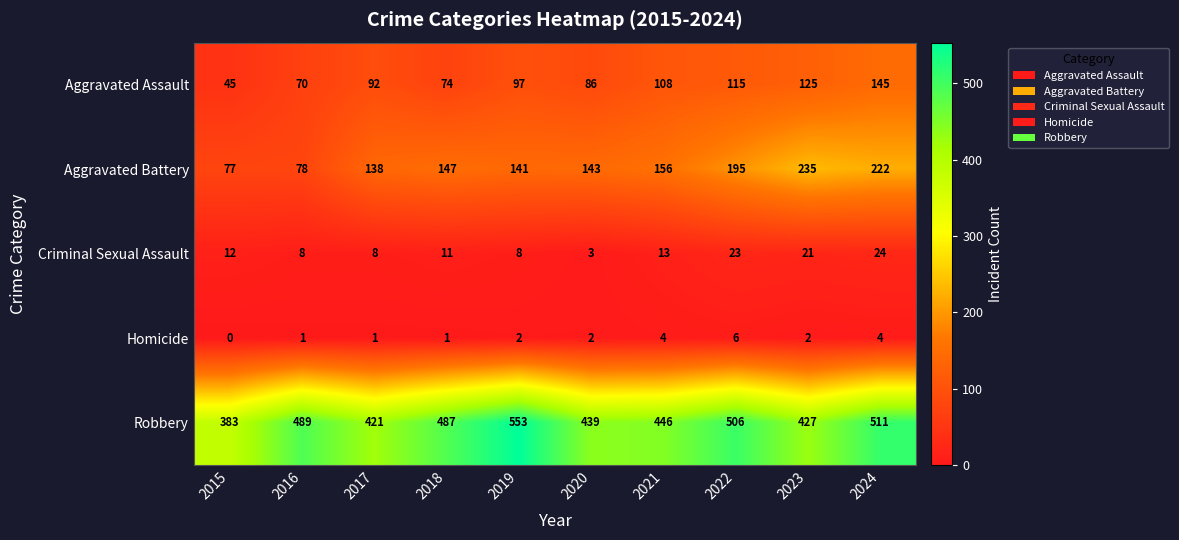

What is the highest value of the Robbery series?

553